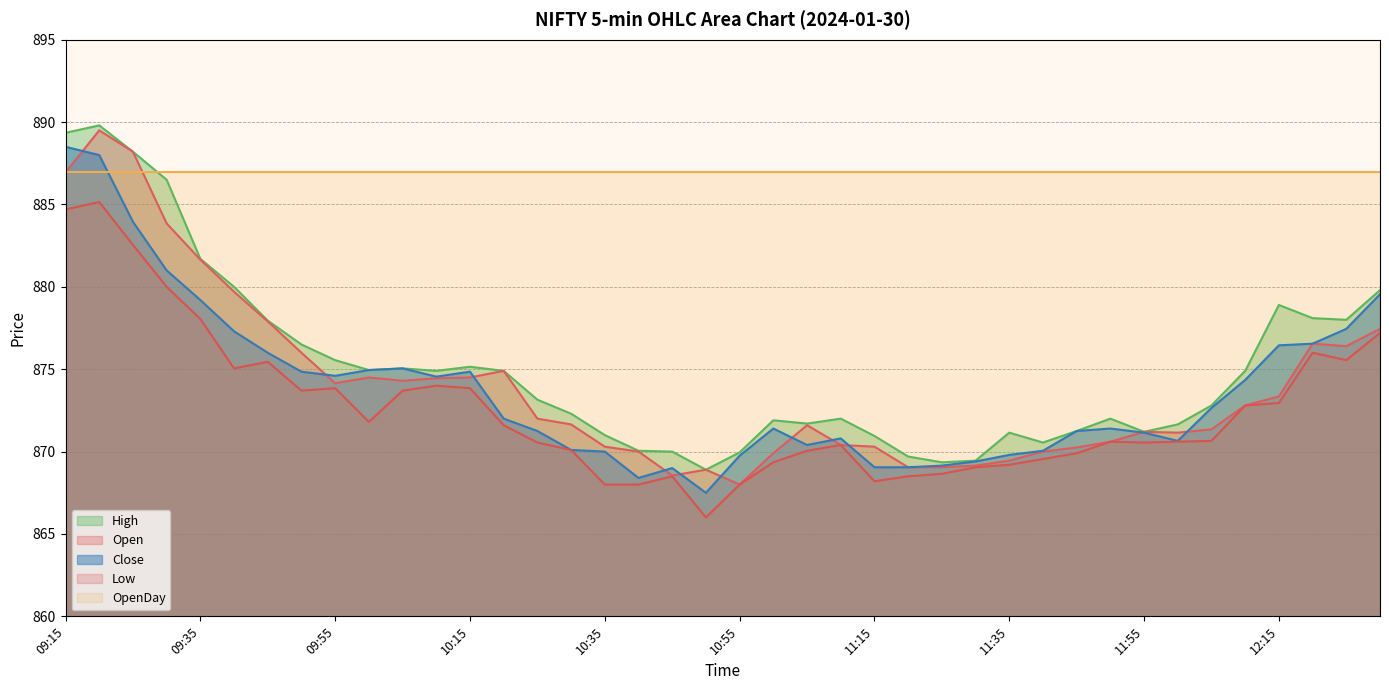

Where does the Low series first go above 870?

09:15